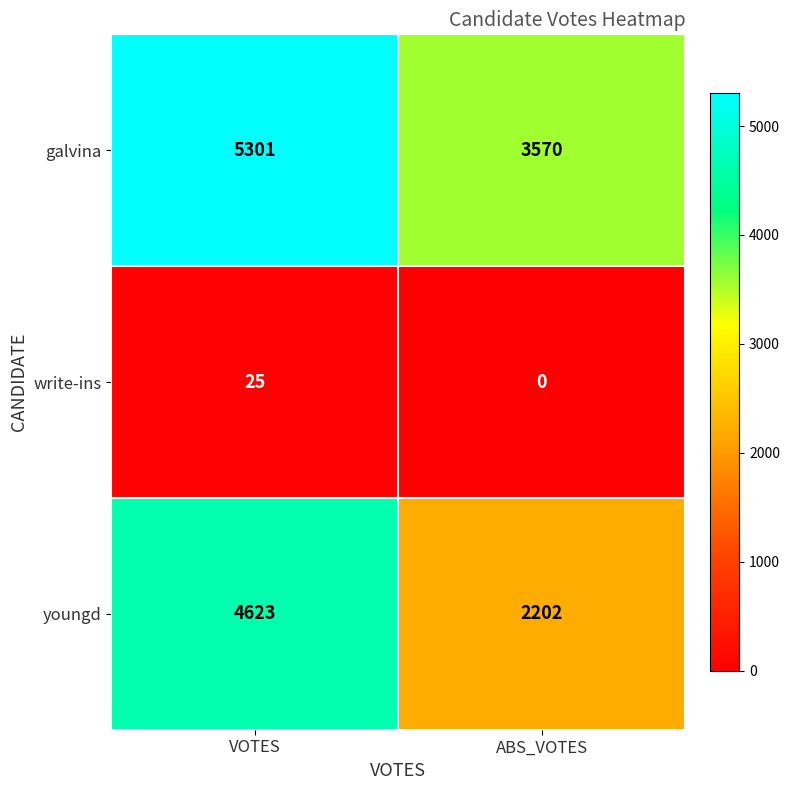

What is the sum of all youngd values?

6825